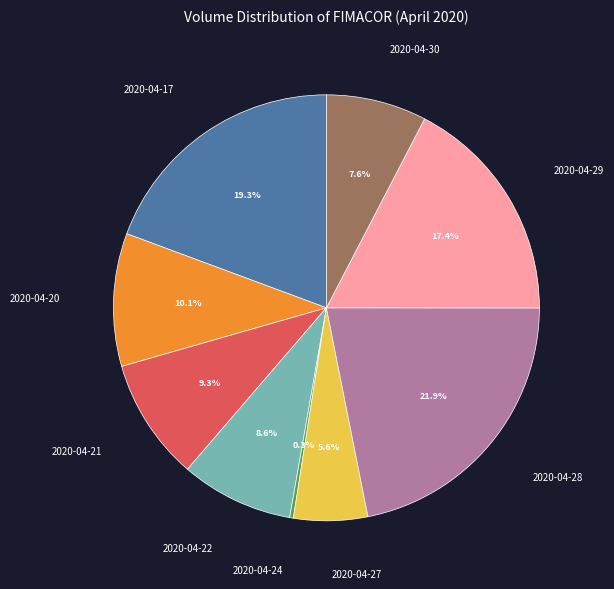

Does any single category account for the majority?

No